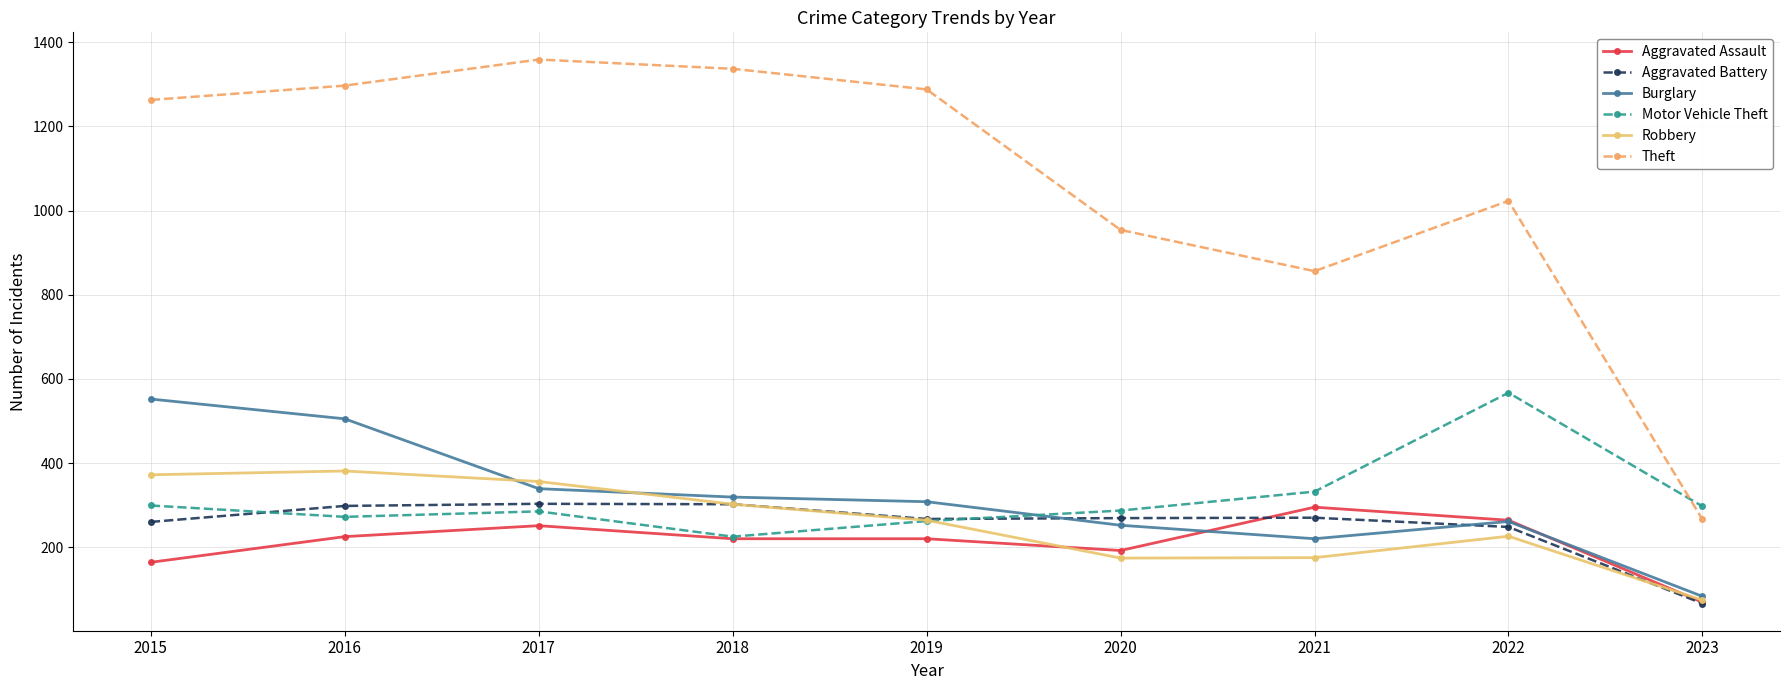

Which category has the lowest value in the Aggravated Assault series?

2023